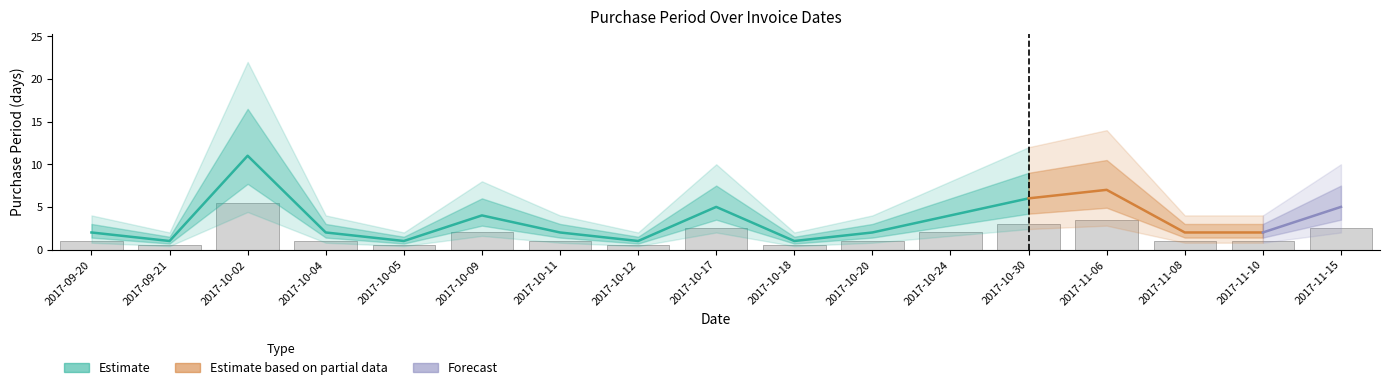

What position from the left is 2017-10-02?

3